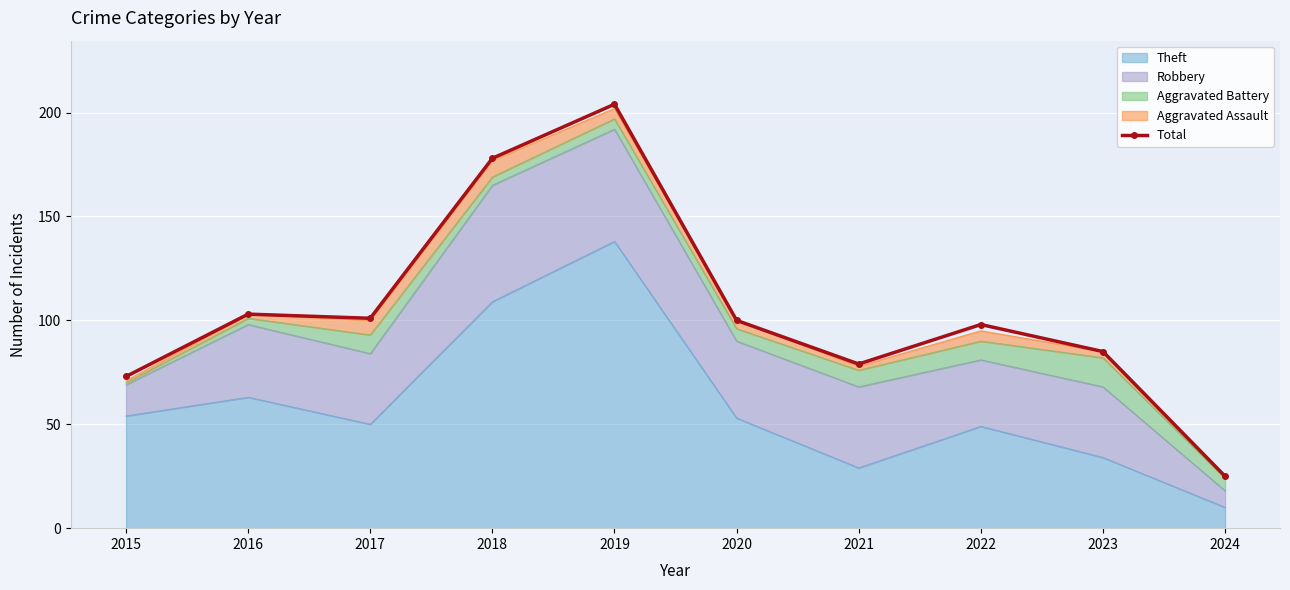

What is the difference between the second highest and minimum values?

153